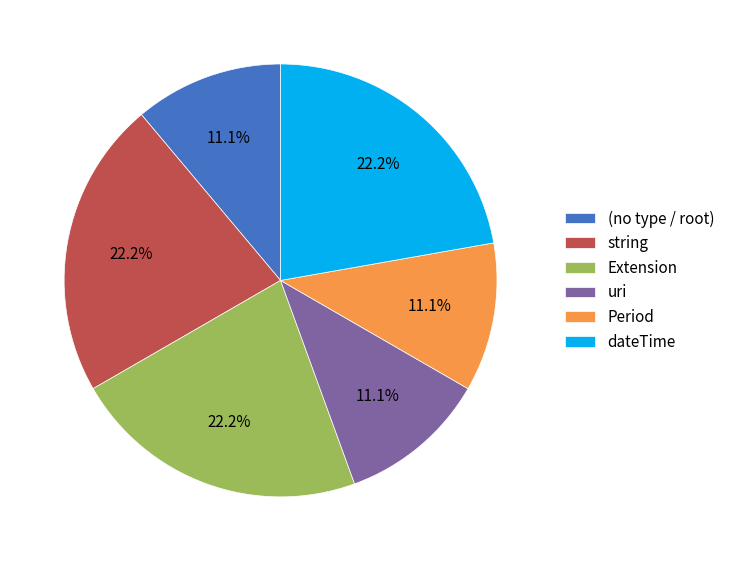

Is there any slice that represents more than half of the pie?

No